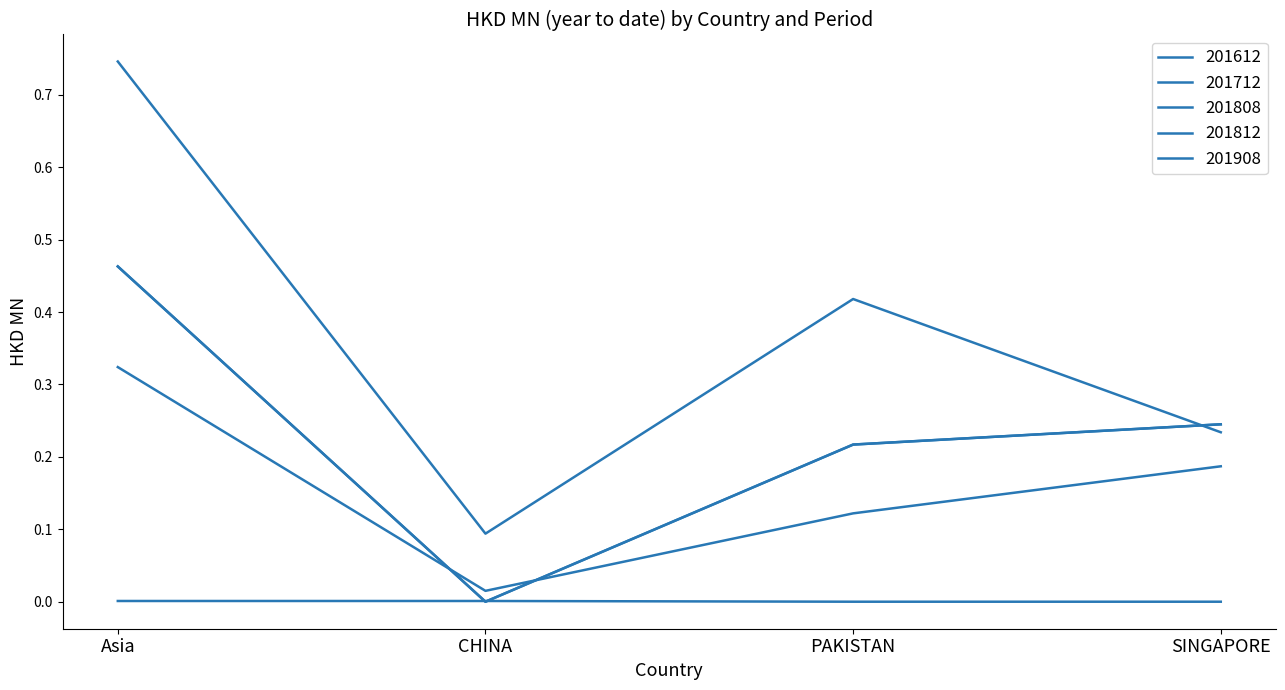

Does the chart display data point markers on the line(s)?

No